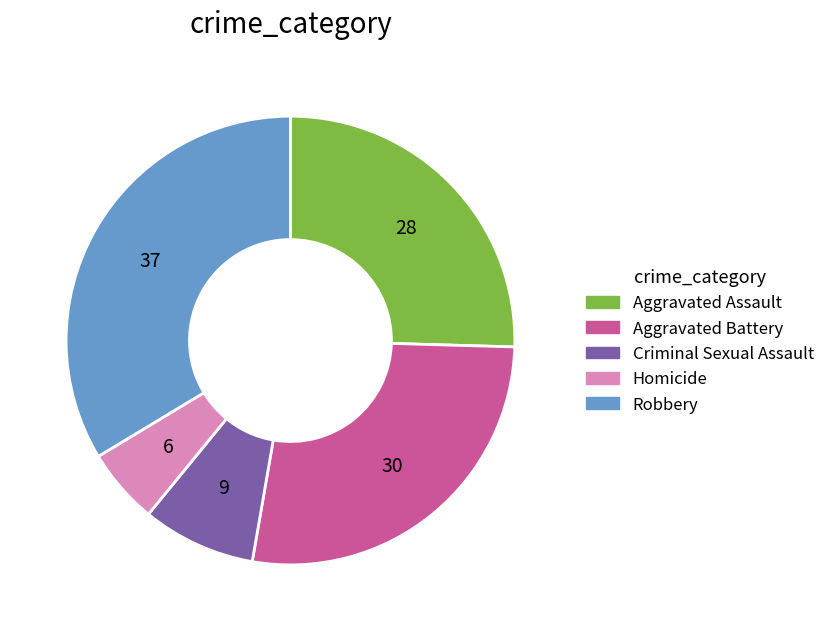

Combined, do Robbery and Aggravated Battery account for over 50%?

Yes